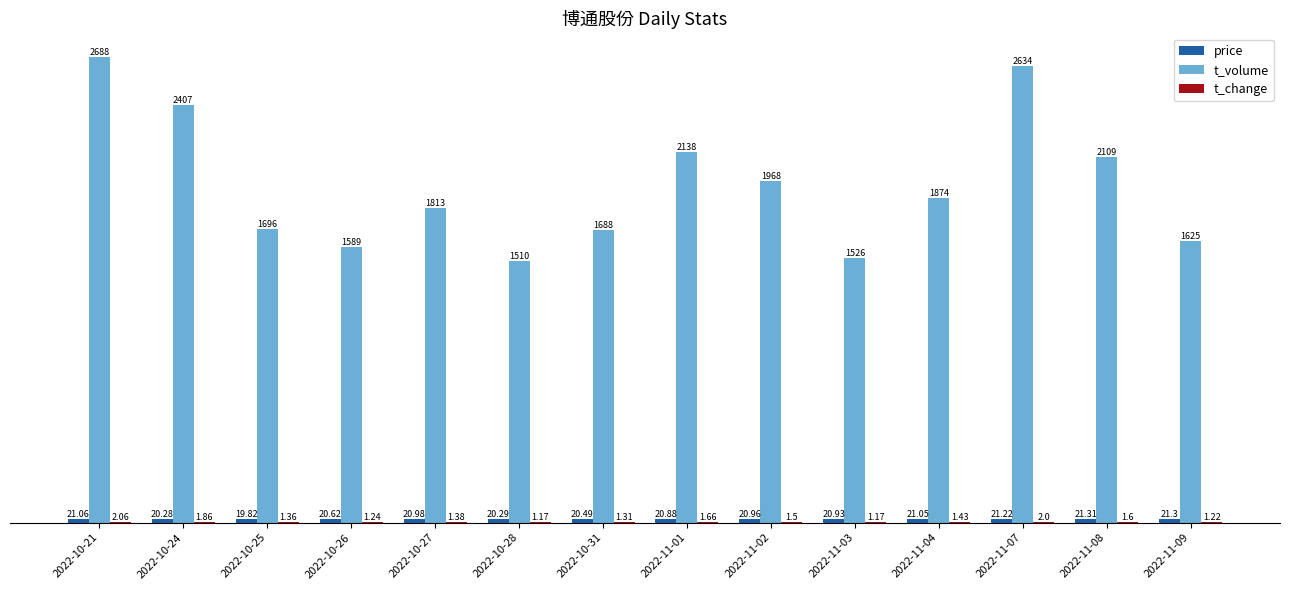

Does the chart contain stacked bars?

No